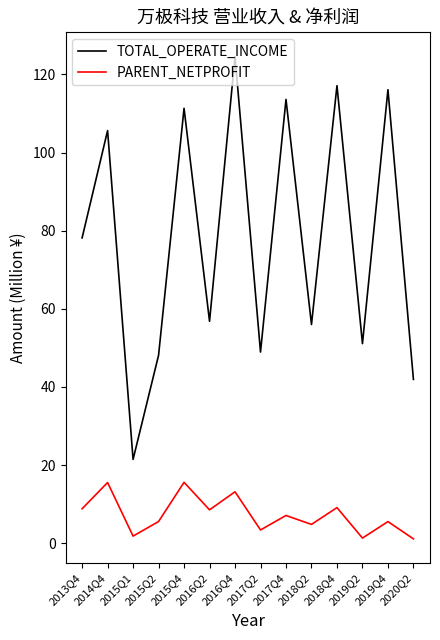

What is the spread (max minus min) of values at 2015Q1?

19.6